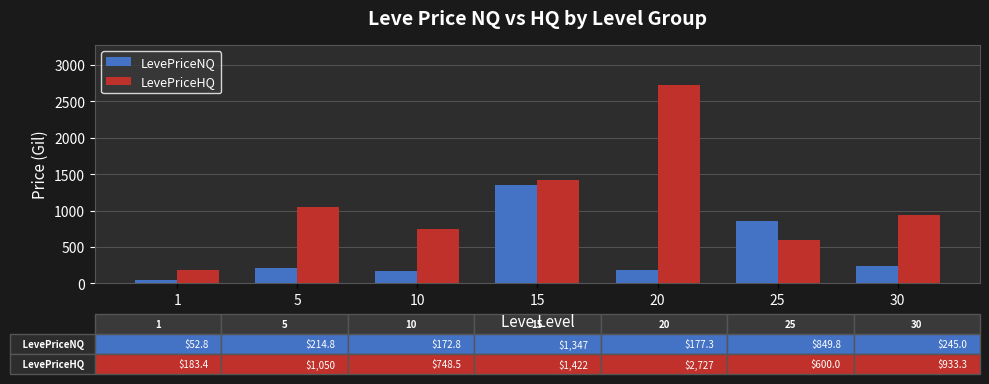

How many bars are there in each group?

2